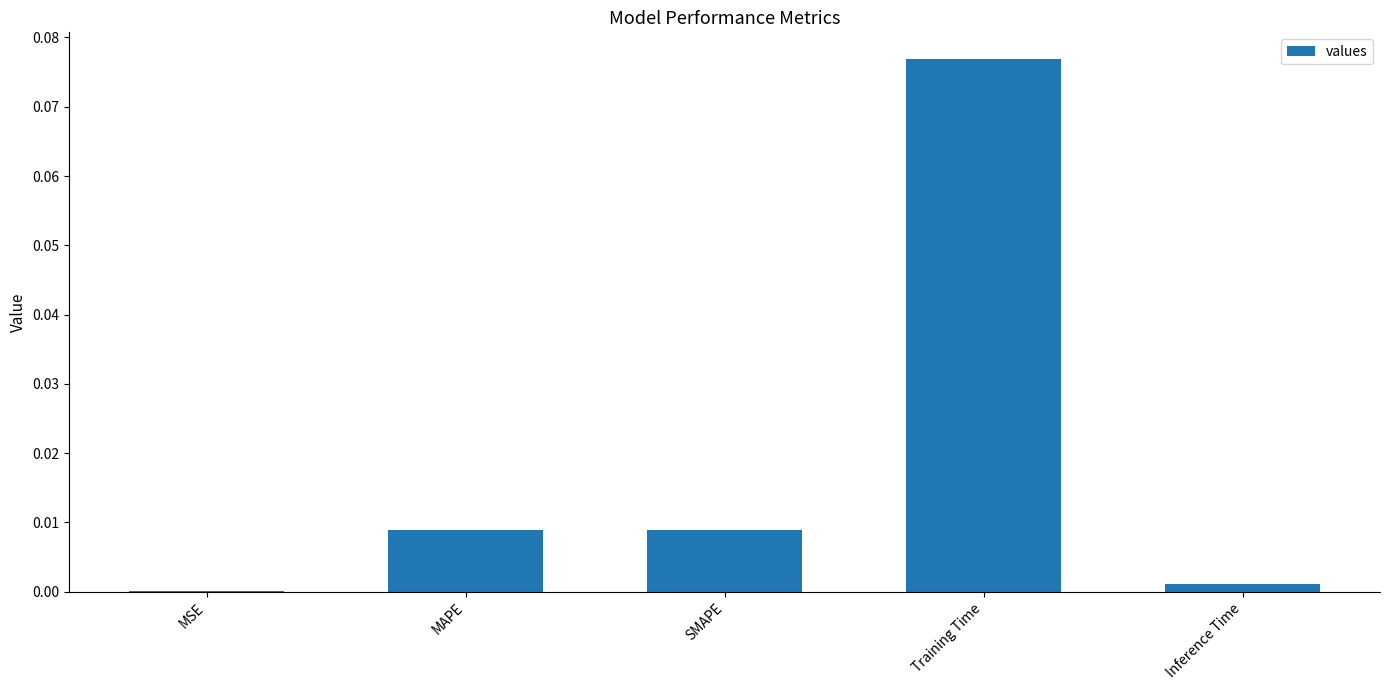

Which has a higher value, SMAPE or Inference Time?

SMAPE